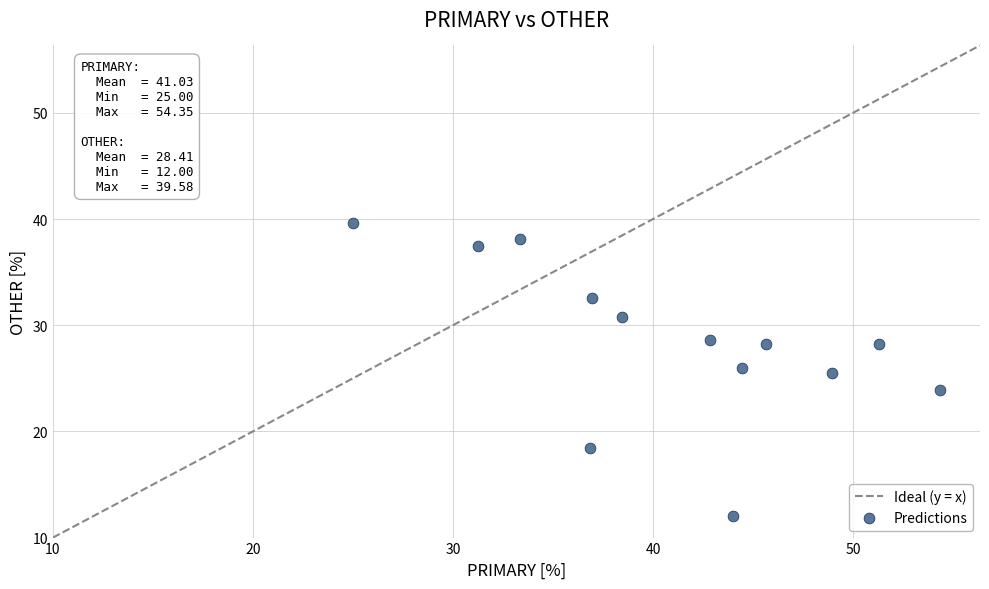

What is the range of Y values (max minus min)?

27.6